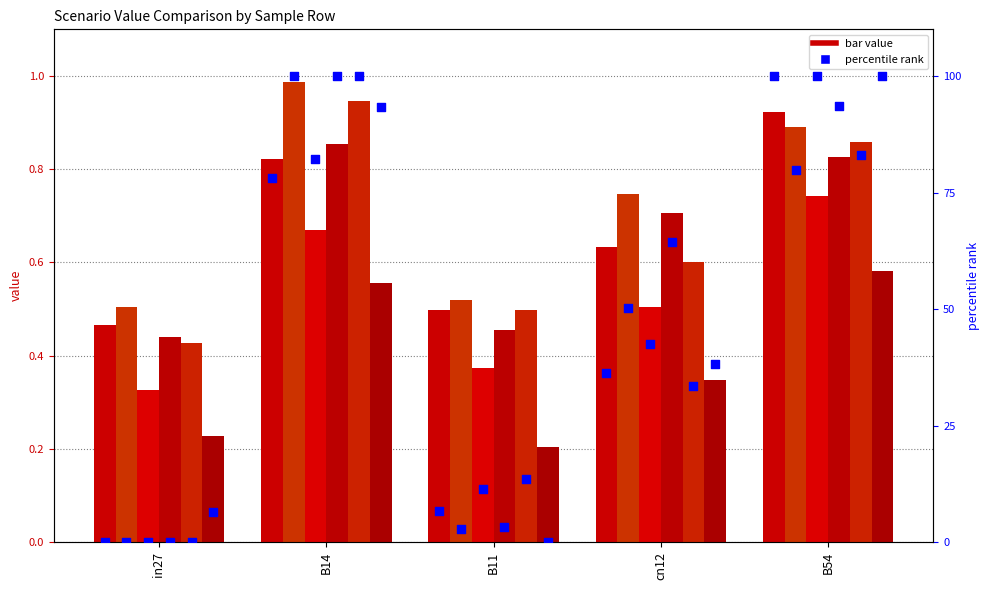

Is the value of job578_scenario2_1162 at B14 greater than the value of job584_scenario0_1169 at B54?

No